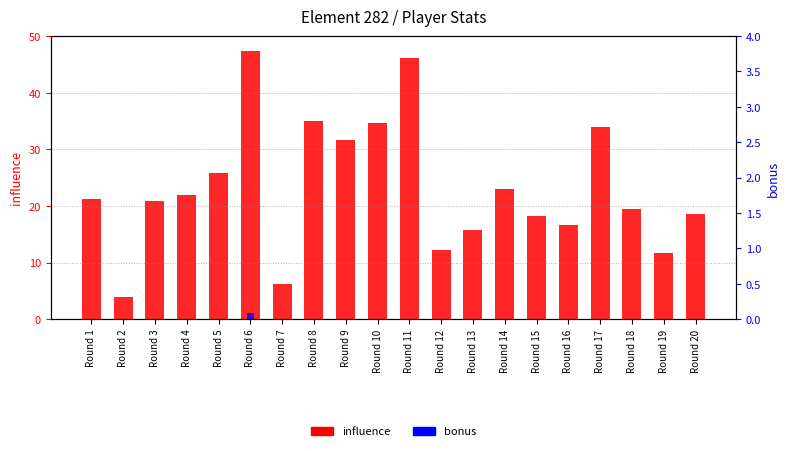

How many bonus values are between 0 and 1?

20